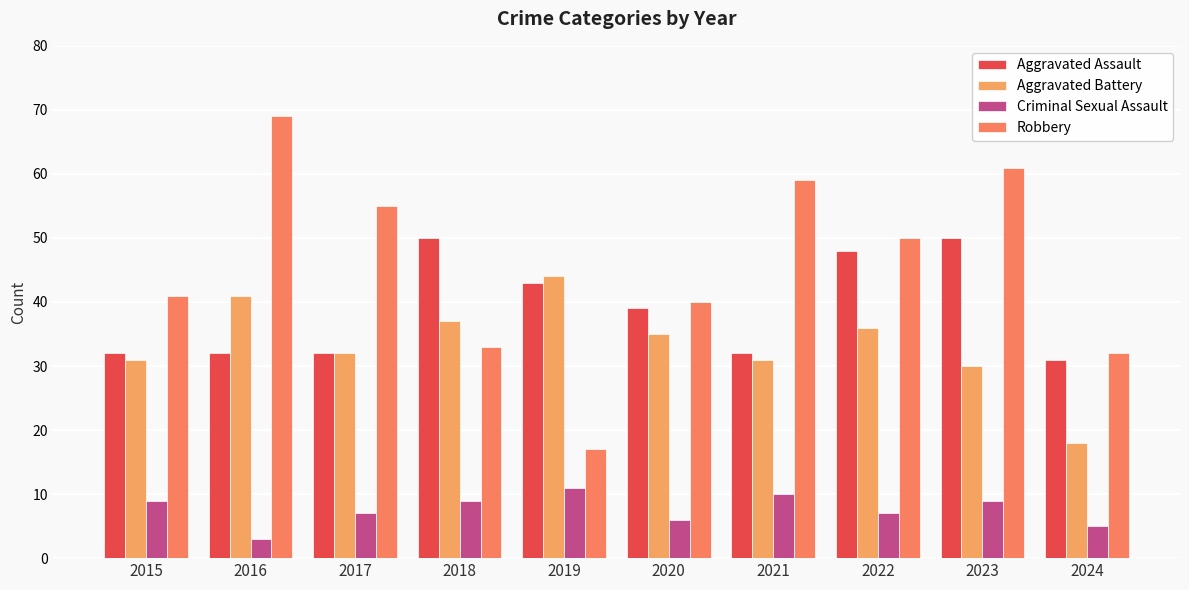

Where is Aggravated Assault nearest to the value 40?

2020